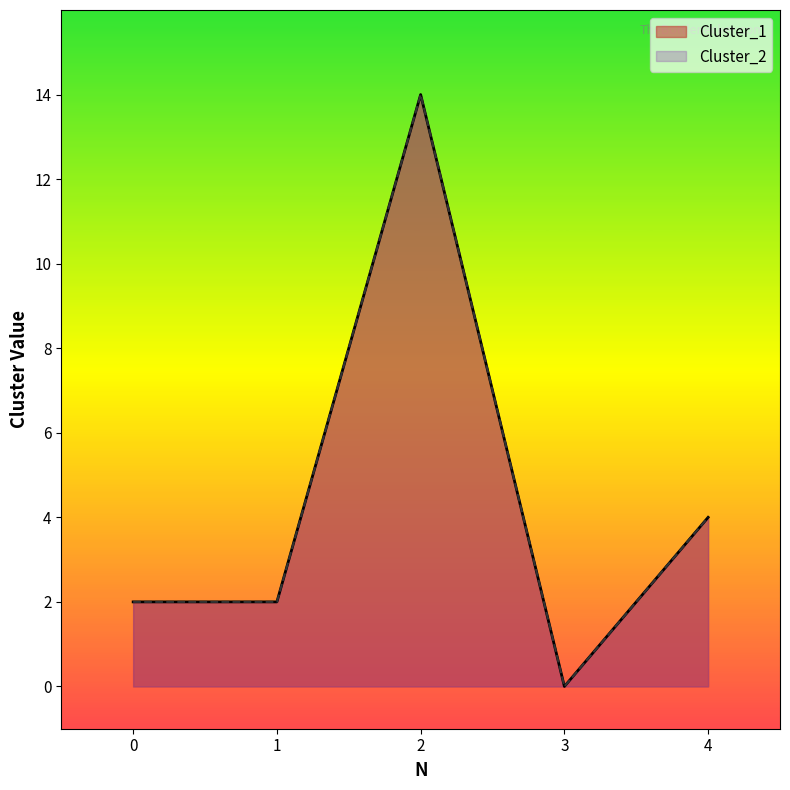

Which series has the largest total across all categories?

Cluster_1